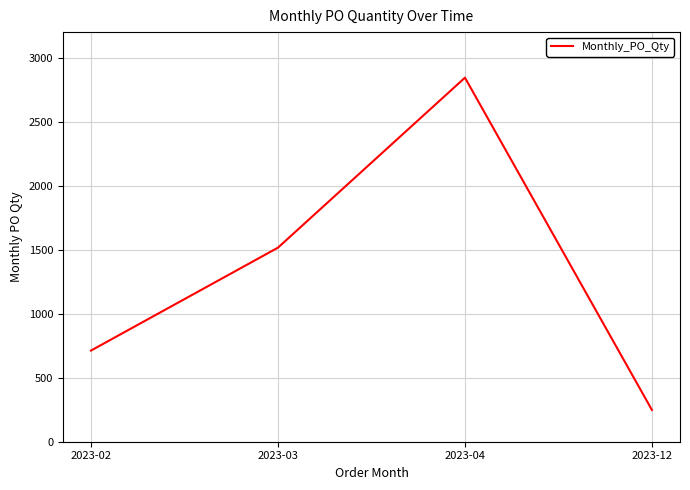

Count the number of data series in this chart.

1